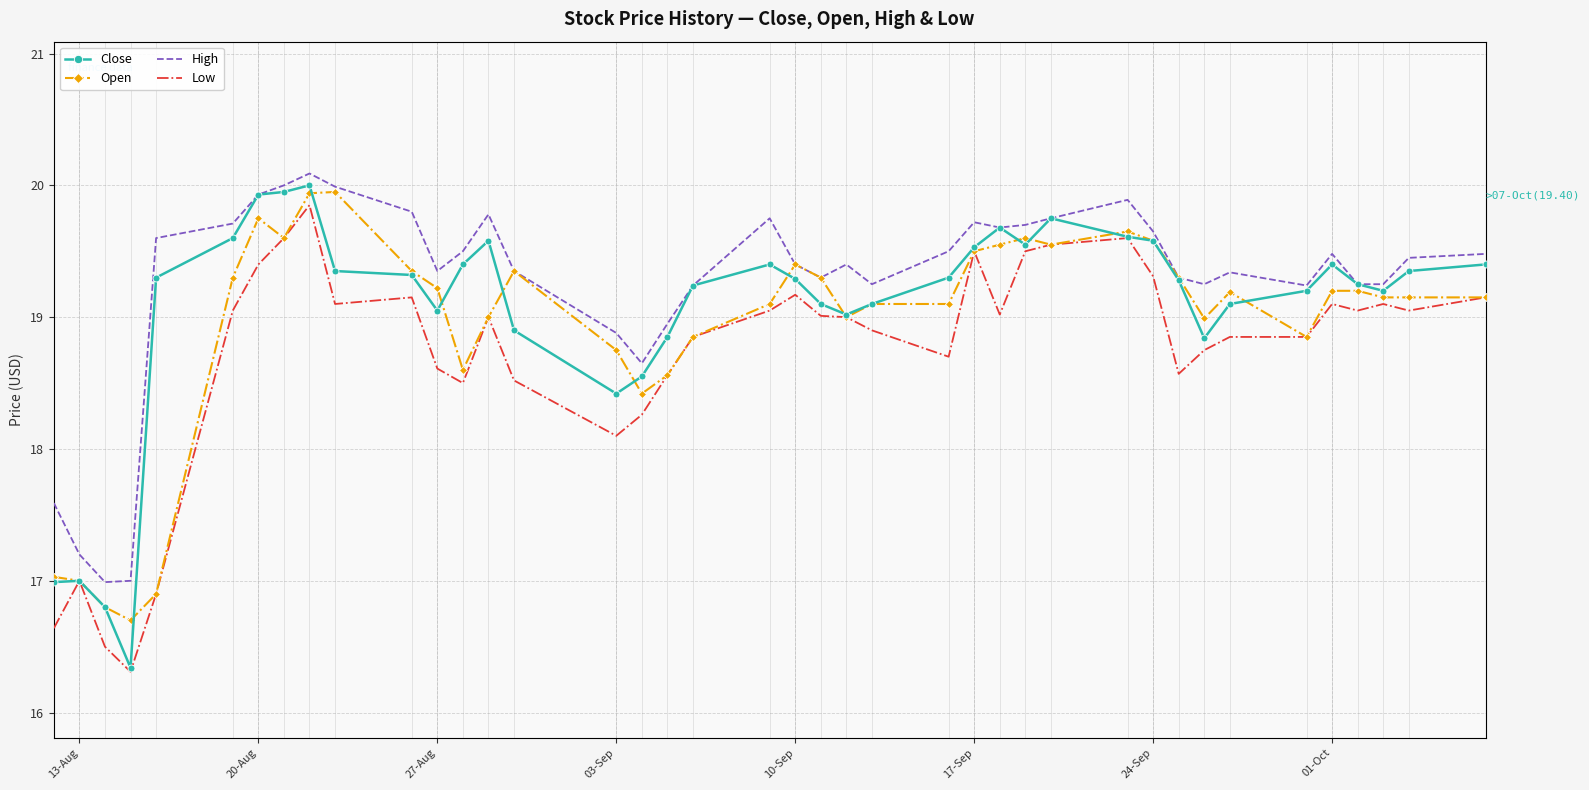

What is the average value of the Close series?

19.1